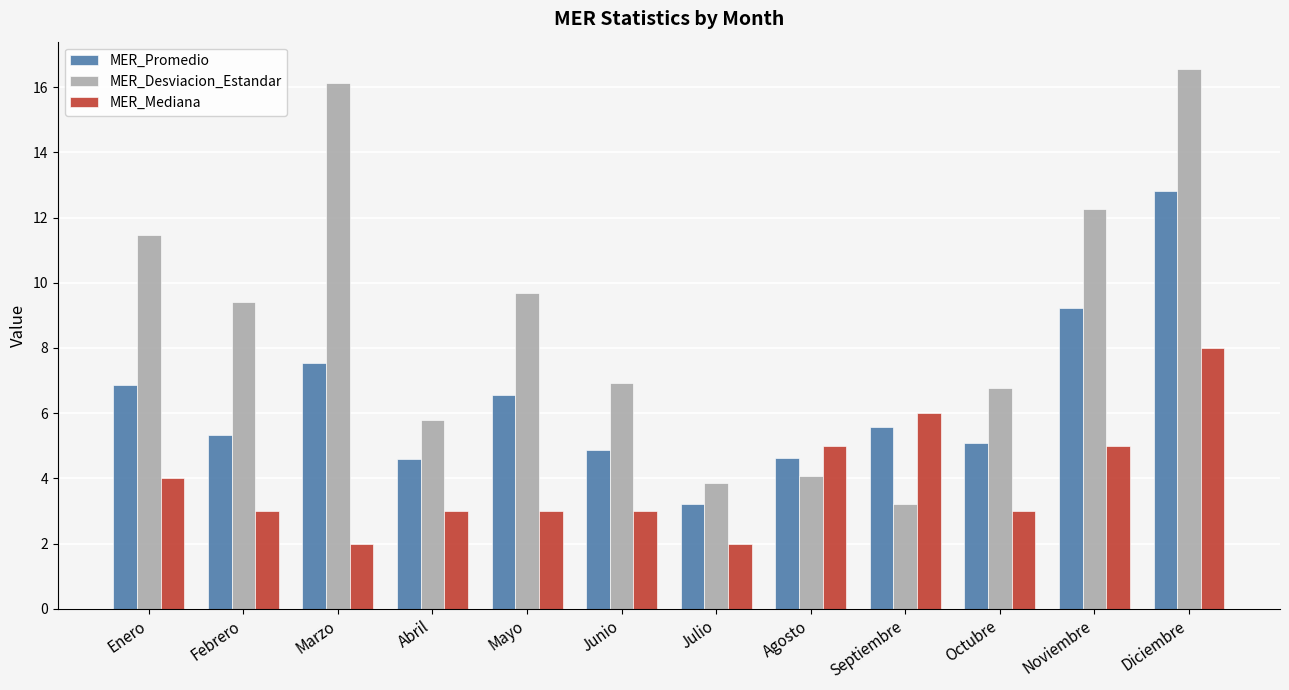

Reading right to left, what are all the values shown in this chart?

MER_Promedio: 12.8	9.2	5.1	5.6	4.6	3.2	4.9	6.6	4.6	7.5	5.3	6.9
MER_Desviacion_Estandar: 16.6	12.3	6.8	3.2	4.1	3.9	6.9	9.7	5.8	16.1	9.4	11.5
MER_Mediana: 8.0	5.0	3.0	6.0	5.0	2.0	3.0	3.0	3.0	2.0	3.0	4.0